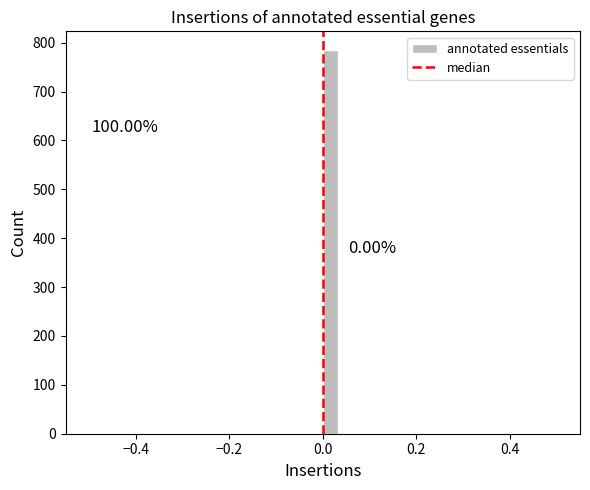

Around what value on the x-axis is the tallest bar? Give the approximate position of its centre, as read against the axis.

0.02